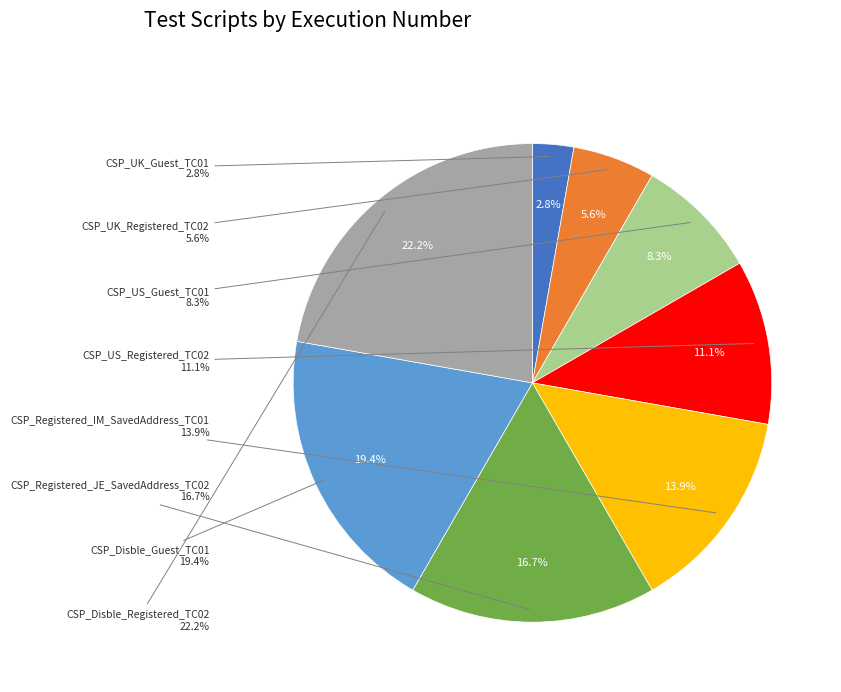

Does CSP_Disble_Guest_TC01 account for over 50% of the chart?

No